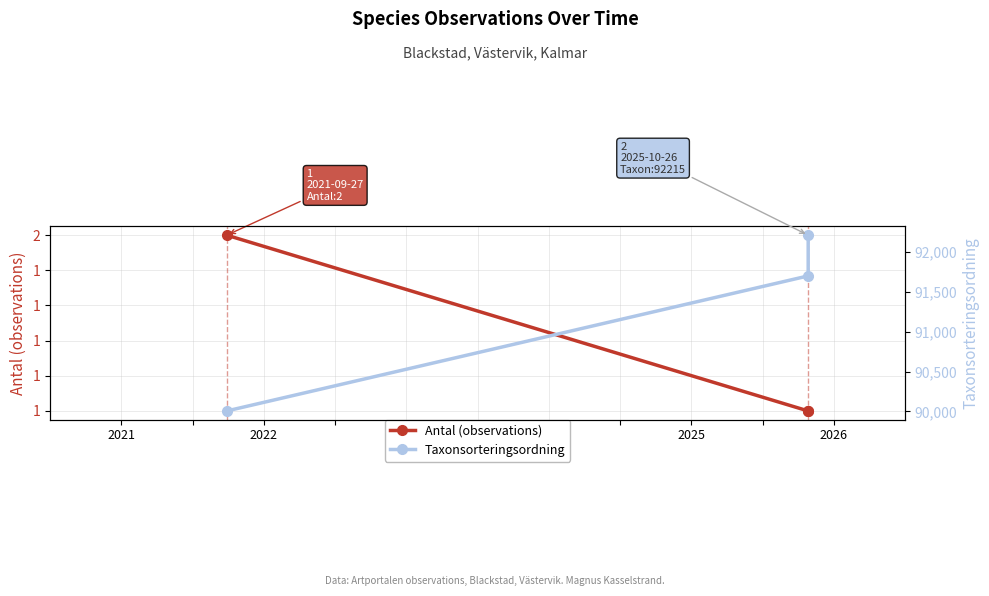

True or false: Antal (observations) has a value of 0 at 2022.

False